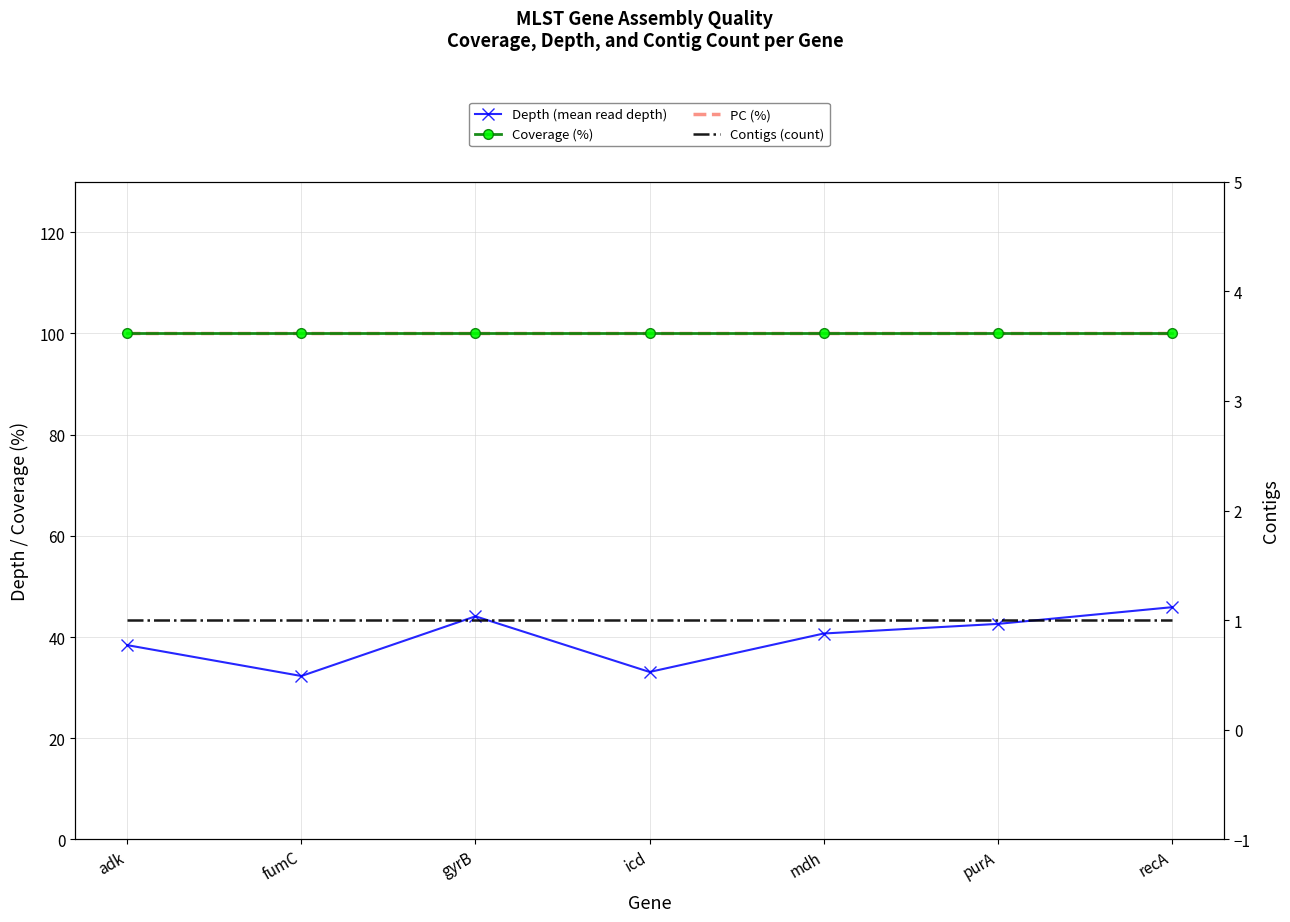

Between purA and adk, which is larger?

purA